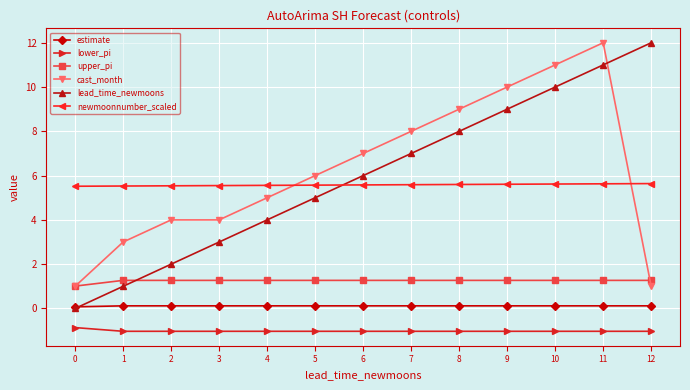

What is the smallest value displayed?

-1.0